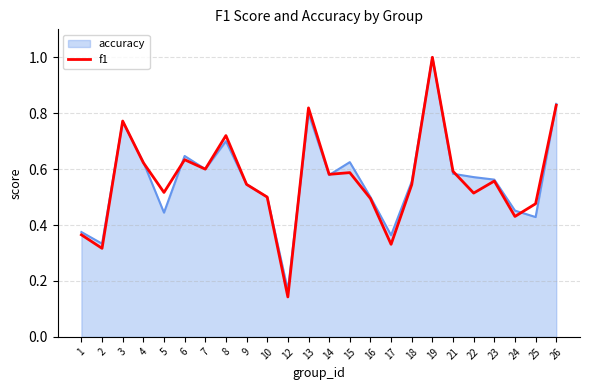

Where is accuracy nearest to the value 0?

12